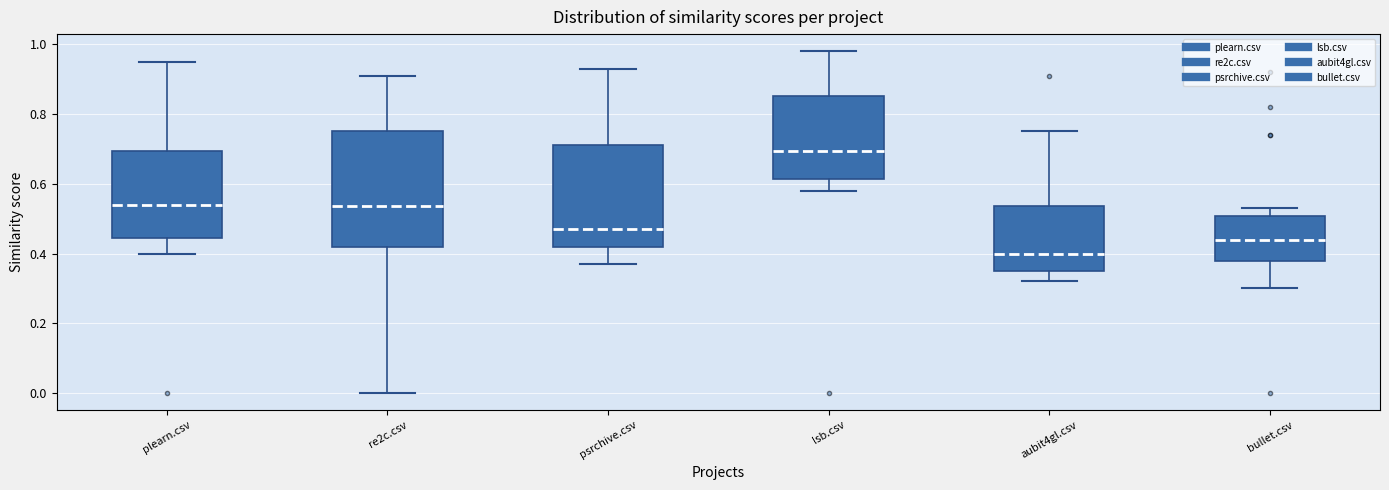

Which box has the lowest median line?

aubit4gl.csv